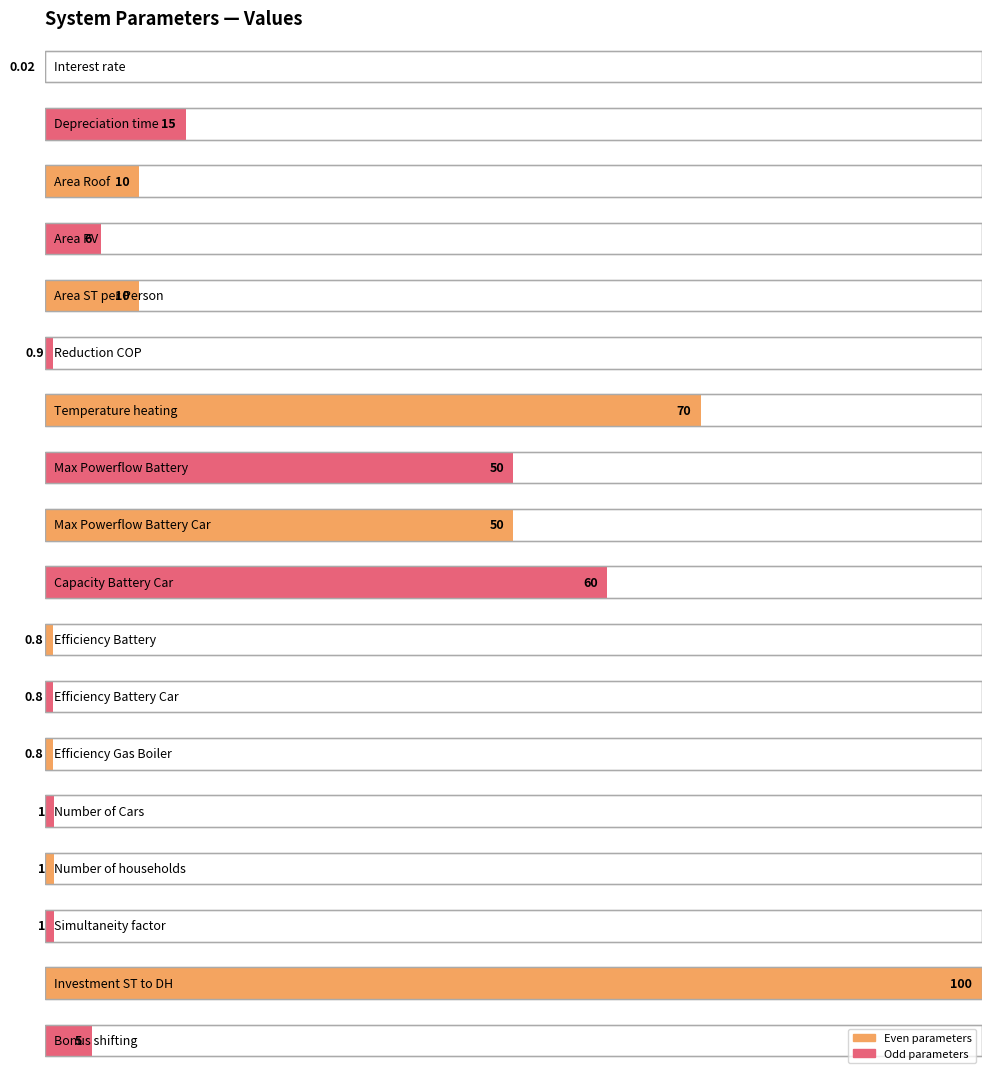

What is the difference between the second highest and minimum values?

70.0